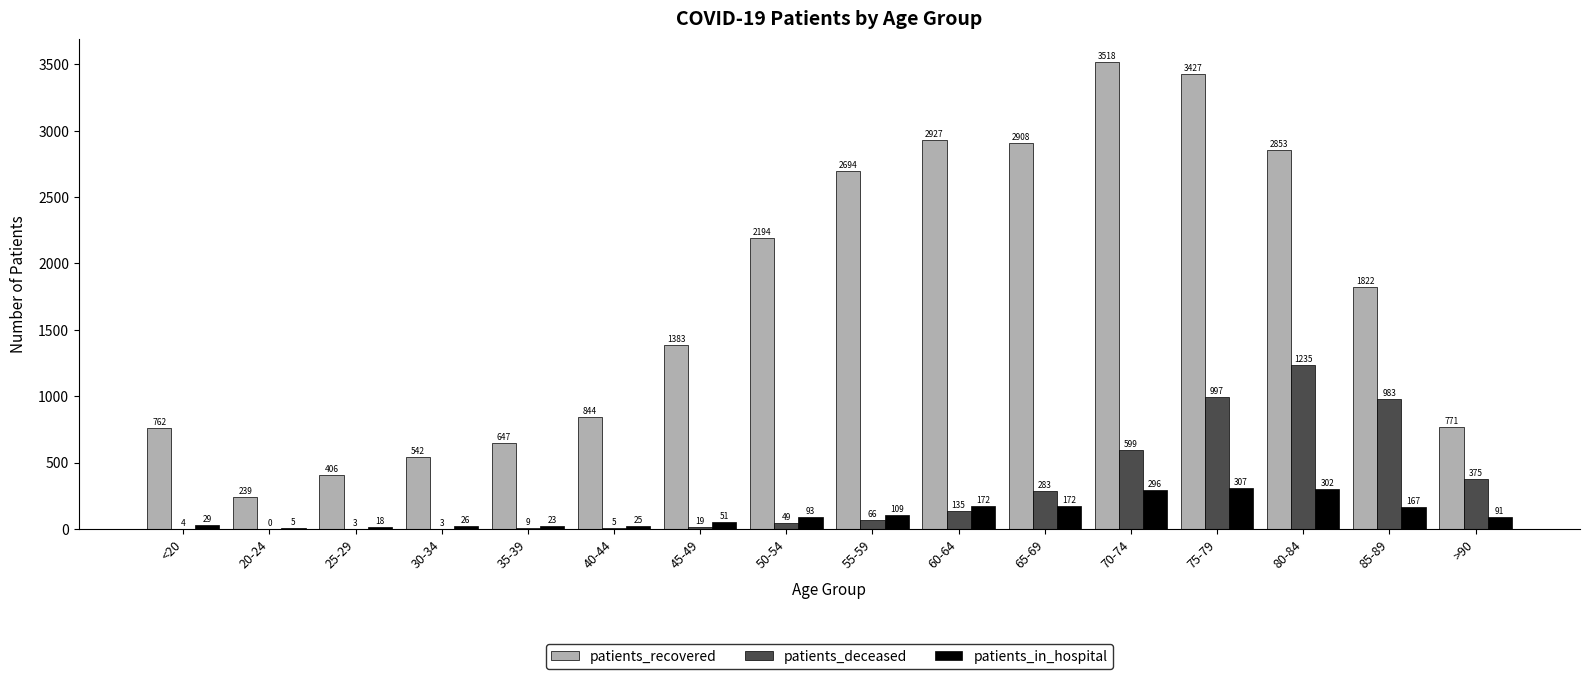

At which label is patients_in_hospital closest to 156?

85-89